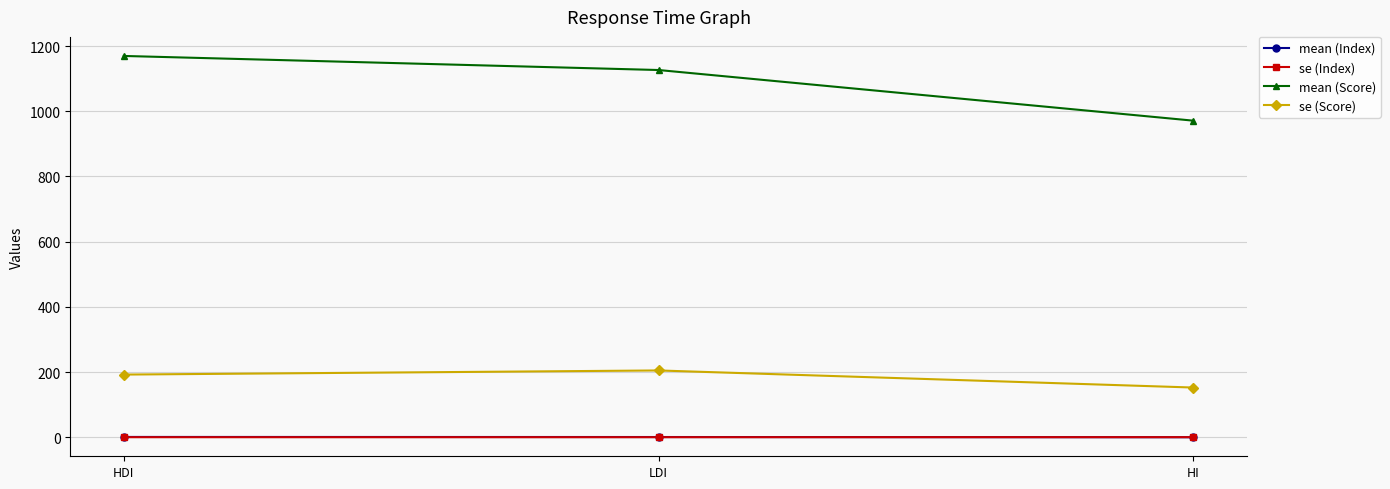

How many values in the se (Score) series are below 192?

1